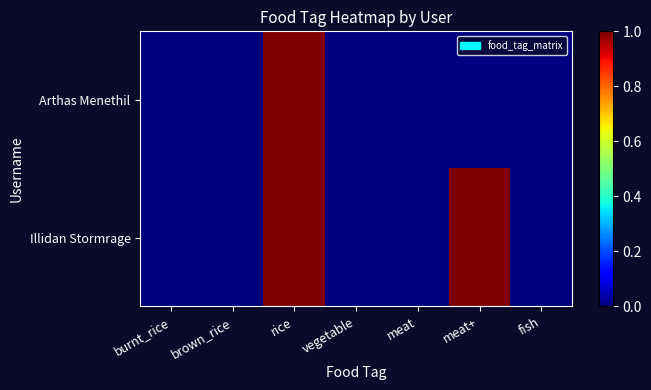

Which series has the widest spread of values?

Arthas Menethil